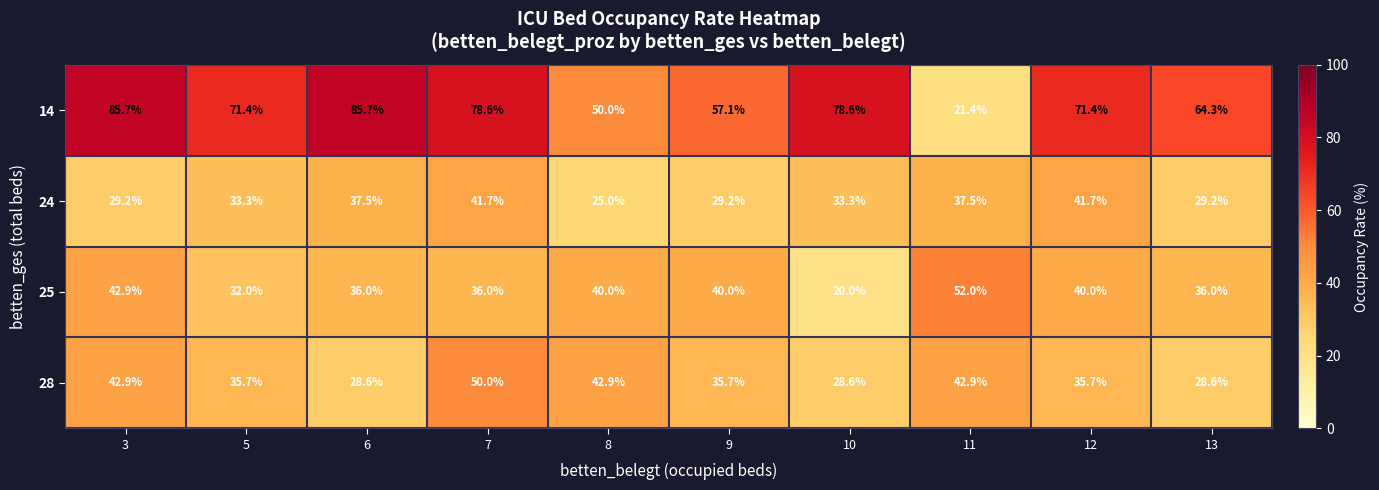

Rank the series by their maximum value, from highest to lowest.

14, 25, 28, 24